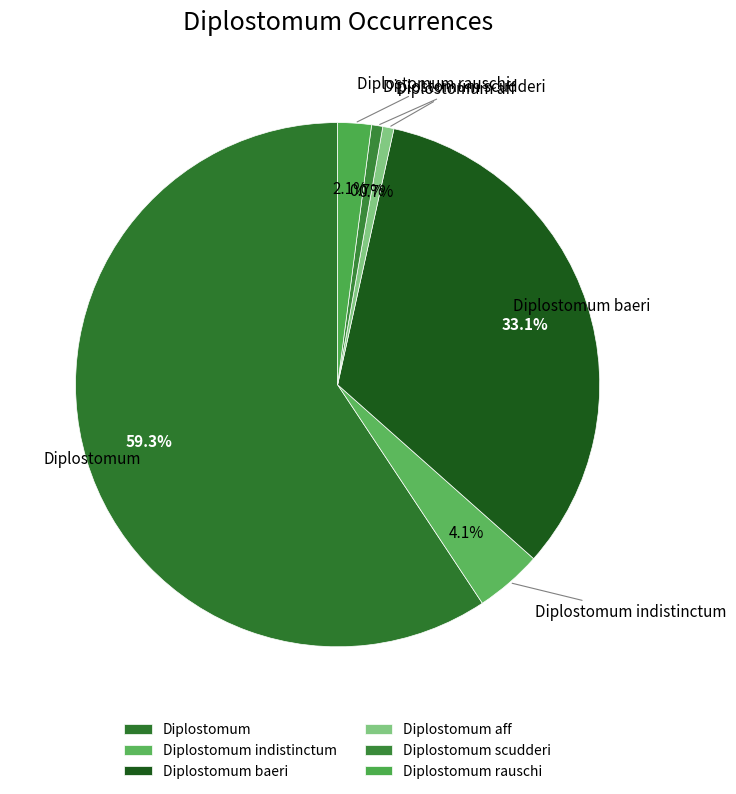

Which slice is the largest?

Diplostomum